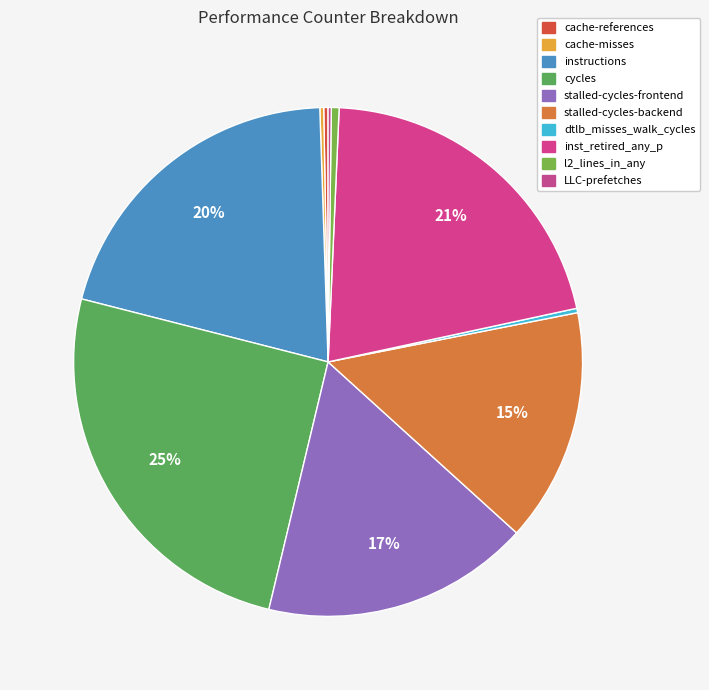

True or false: inst_retired_any_p accounts for 8% of the total.

False